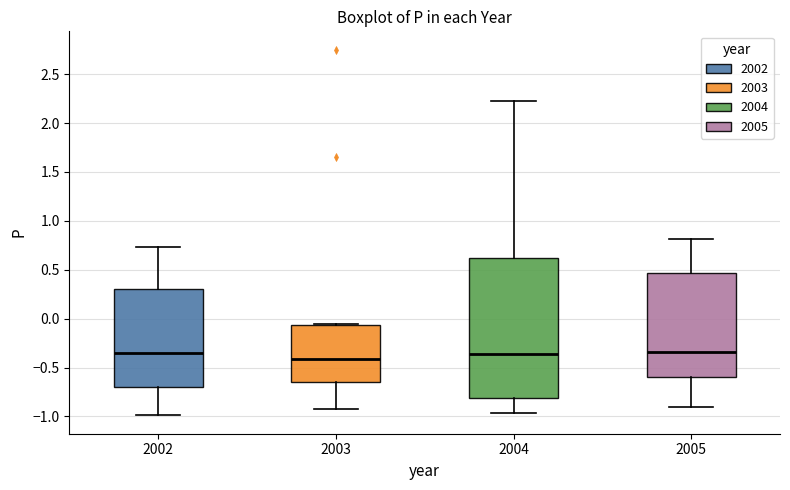

Where does the lower whisker of the box at x = 2003 end on the y-axis? The values are not printed on the chart, so give them approximately, as read against the axis.

-0.90